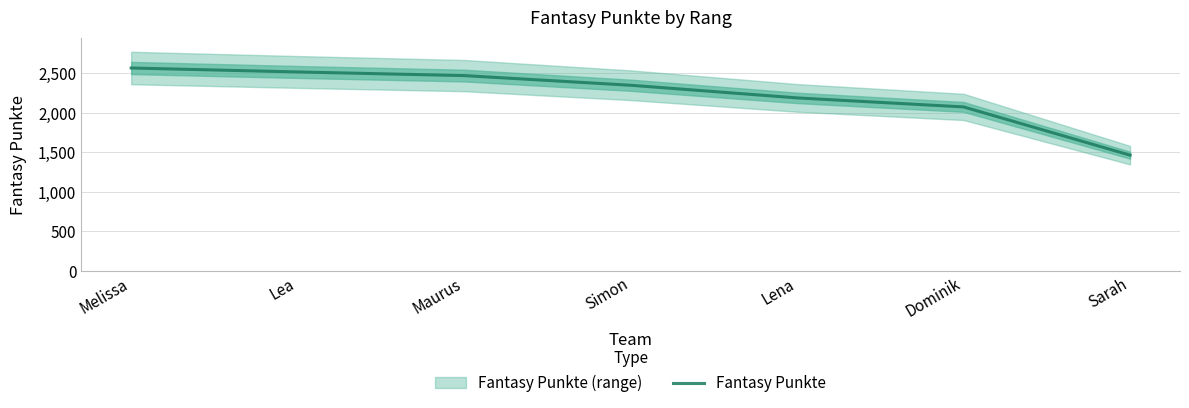

The value at Dominik is 2934. True or false?

False